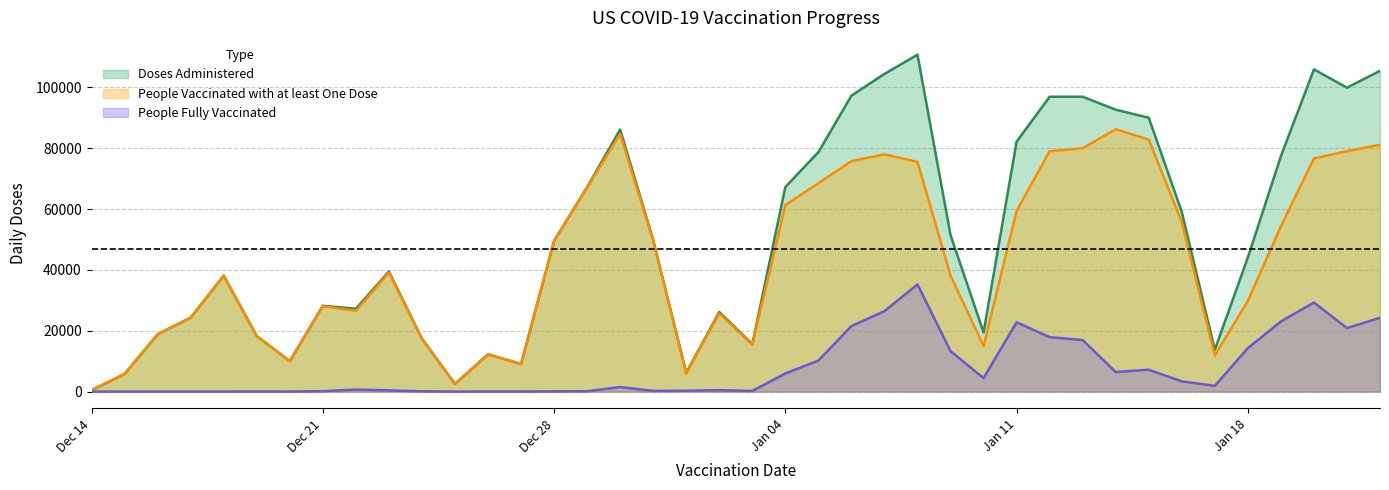

What position from the right is 2020-12-31?

23